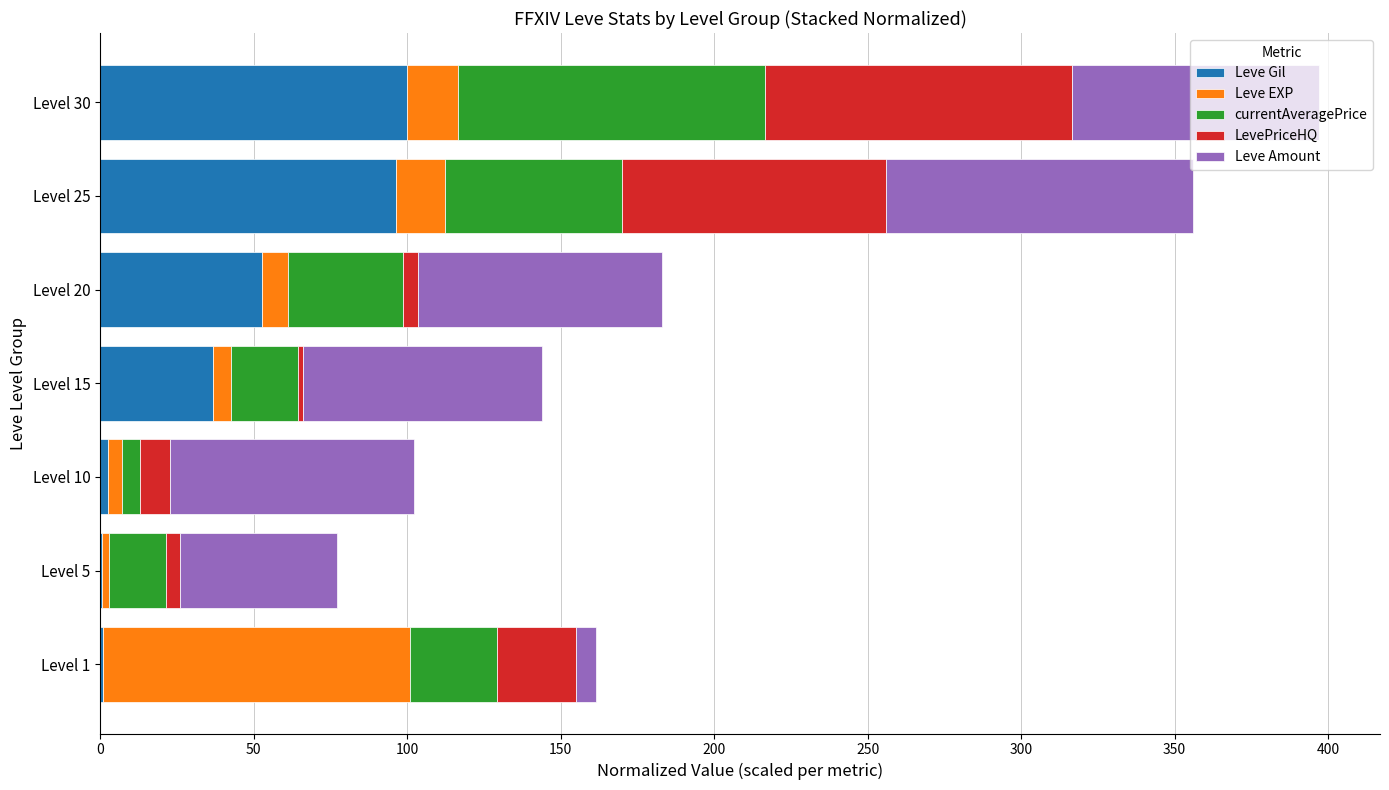

The Leve Gil series shows 23.3 at Level 15. True or false?

False